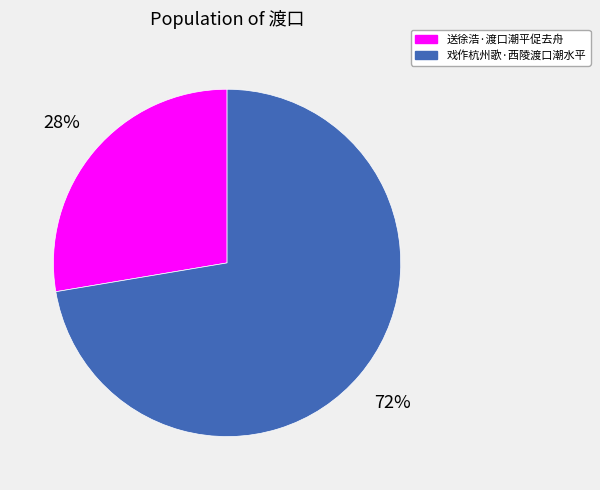

To the nearest percent, what portion does 戏作杭州歌·西陵渡口潮水平 represent?

72%